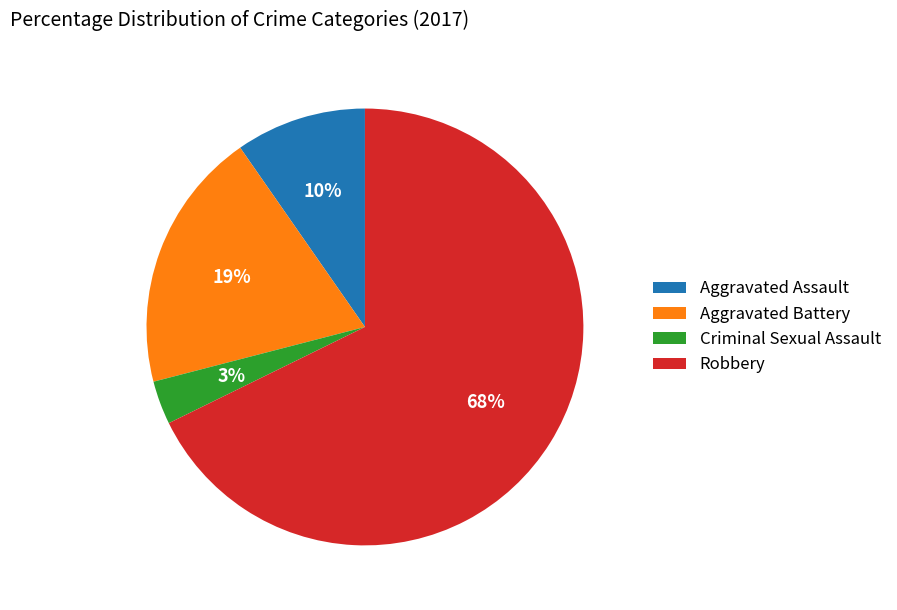

How many slices are in this pie chart?

4